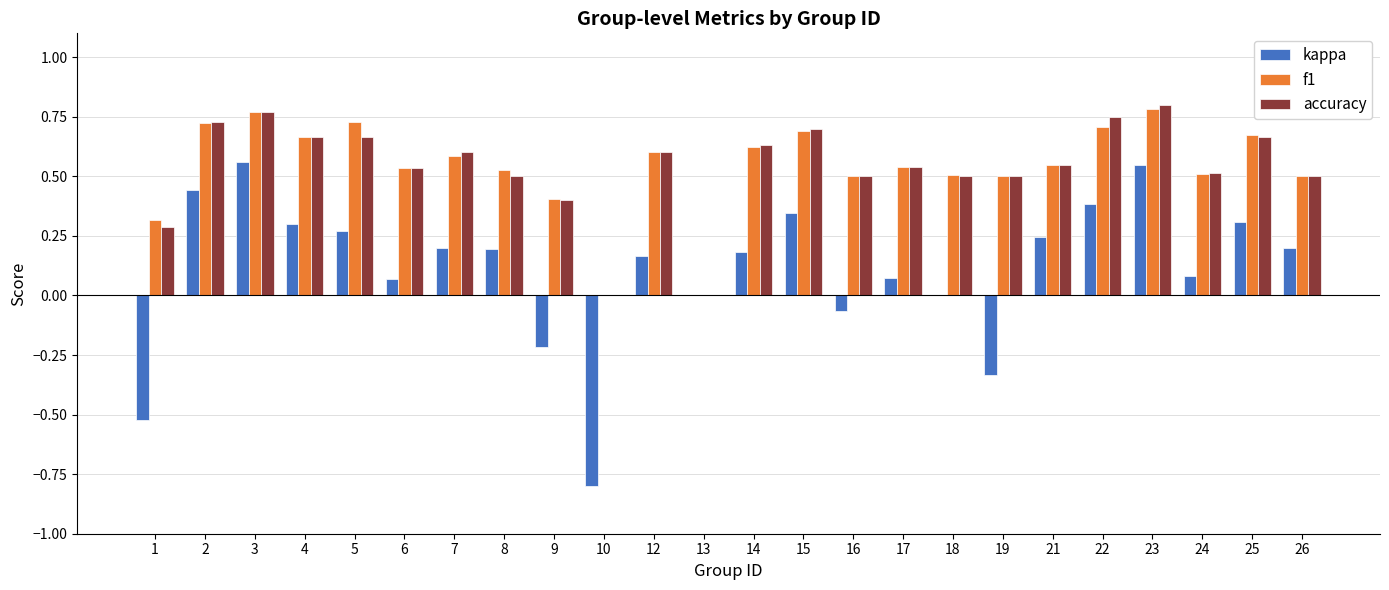

Is the value of accuracy at 24 greater than the value of f1 at 12?

No